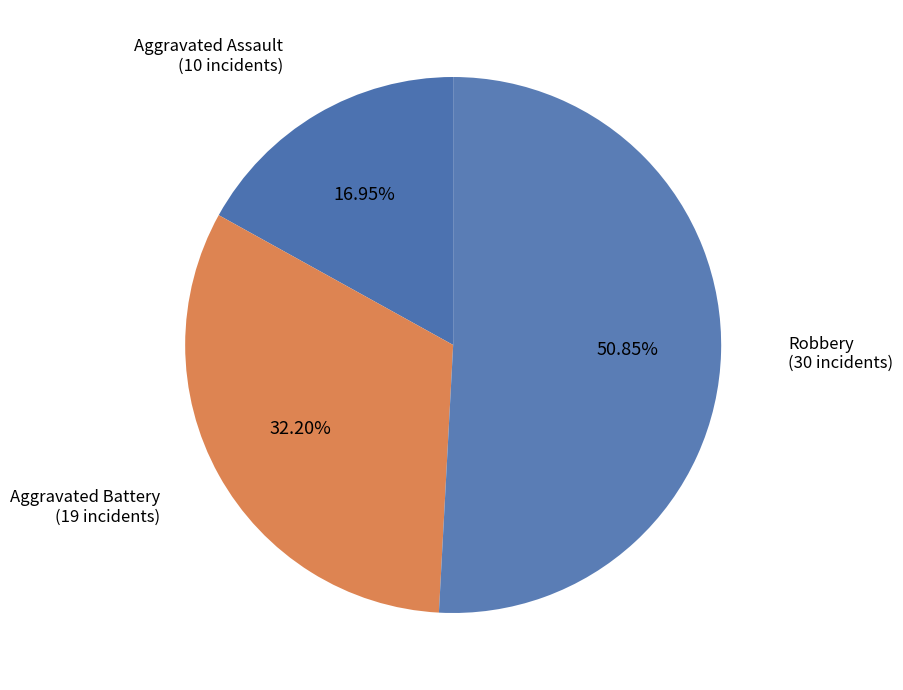

Between Aggravated Battery and Aggravated Assault, which is larger?

Aggravated Battery